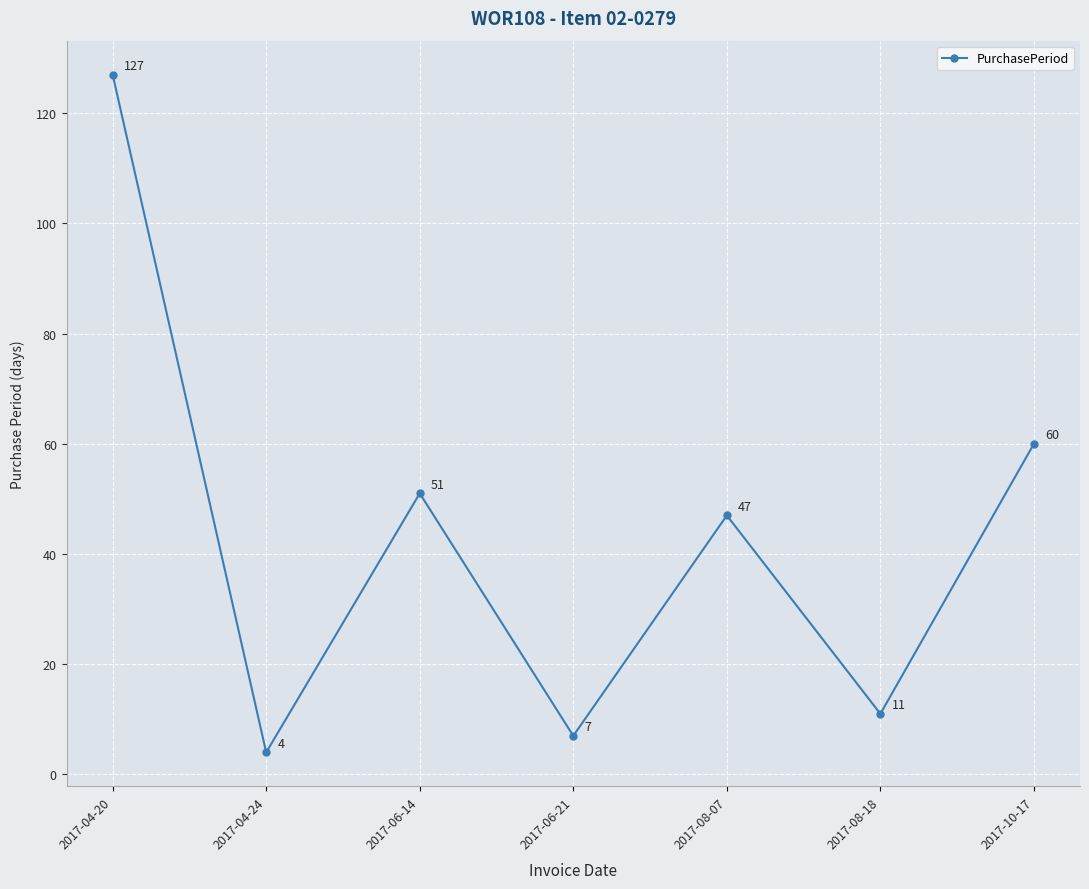

True or false: the data shows 78 at 2017-04-20.

False